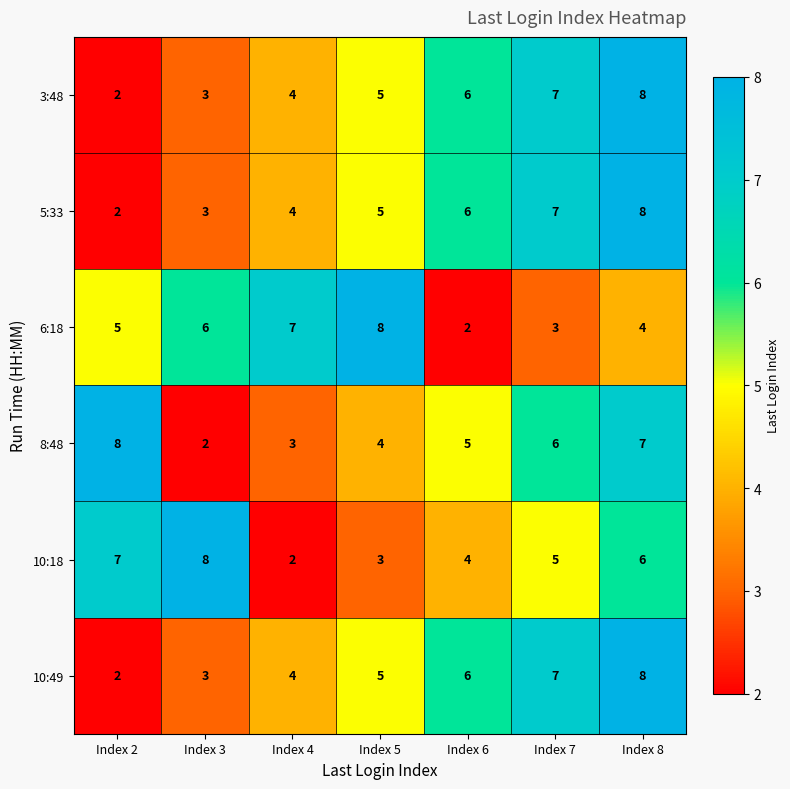

What is the difference between the maximum and minimum values in the 6:18 series?

6